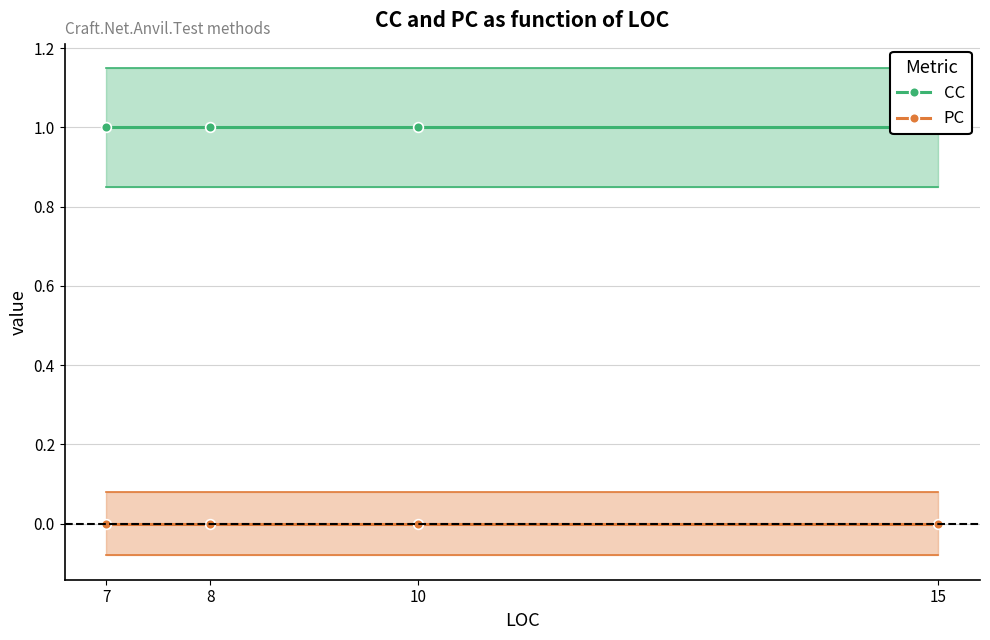

What is the greatest value displayed?

1